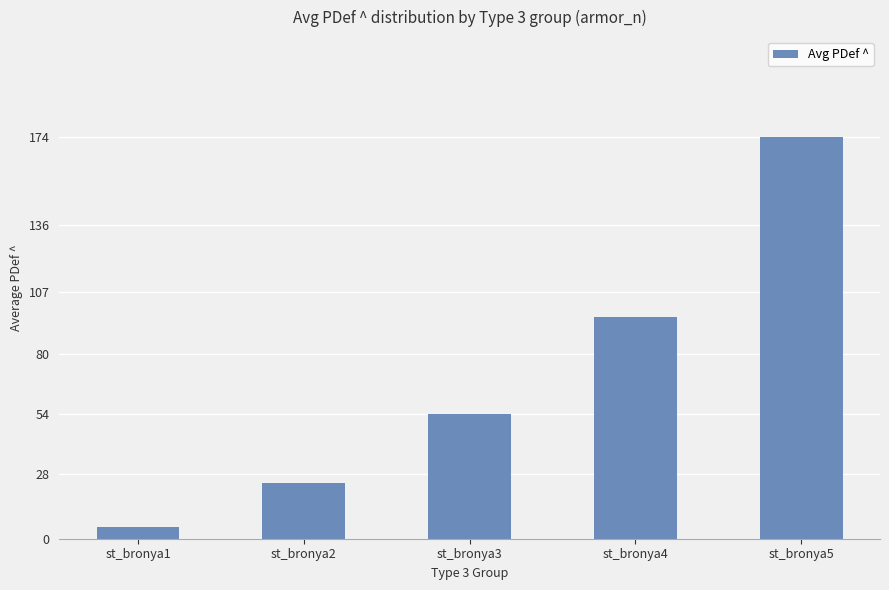

What is the average value?

71